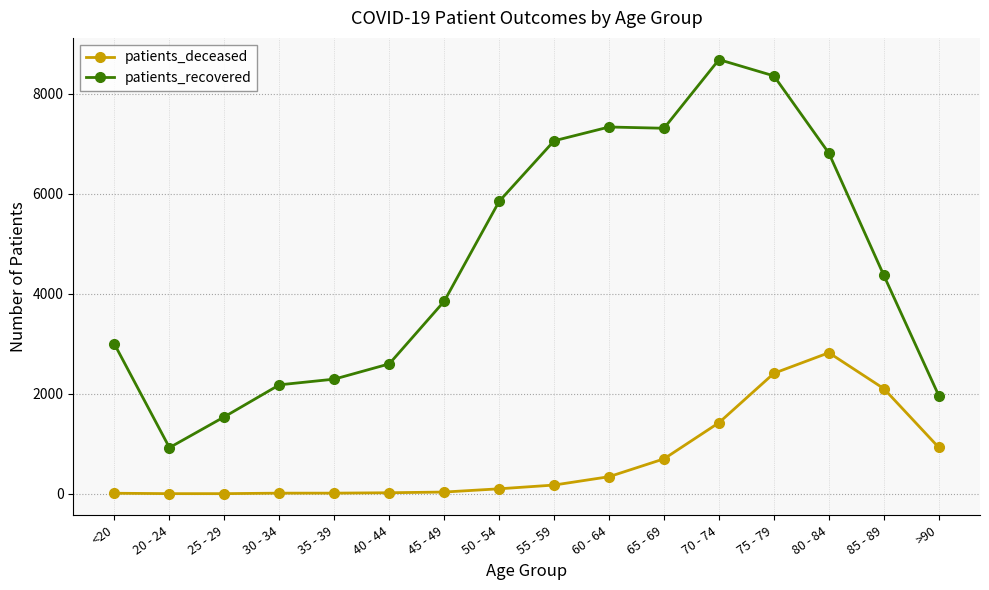

True or false: patients_recovered and patients_deceased cross at least once.

False